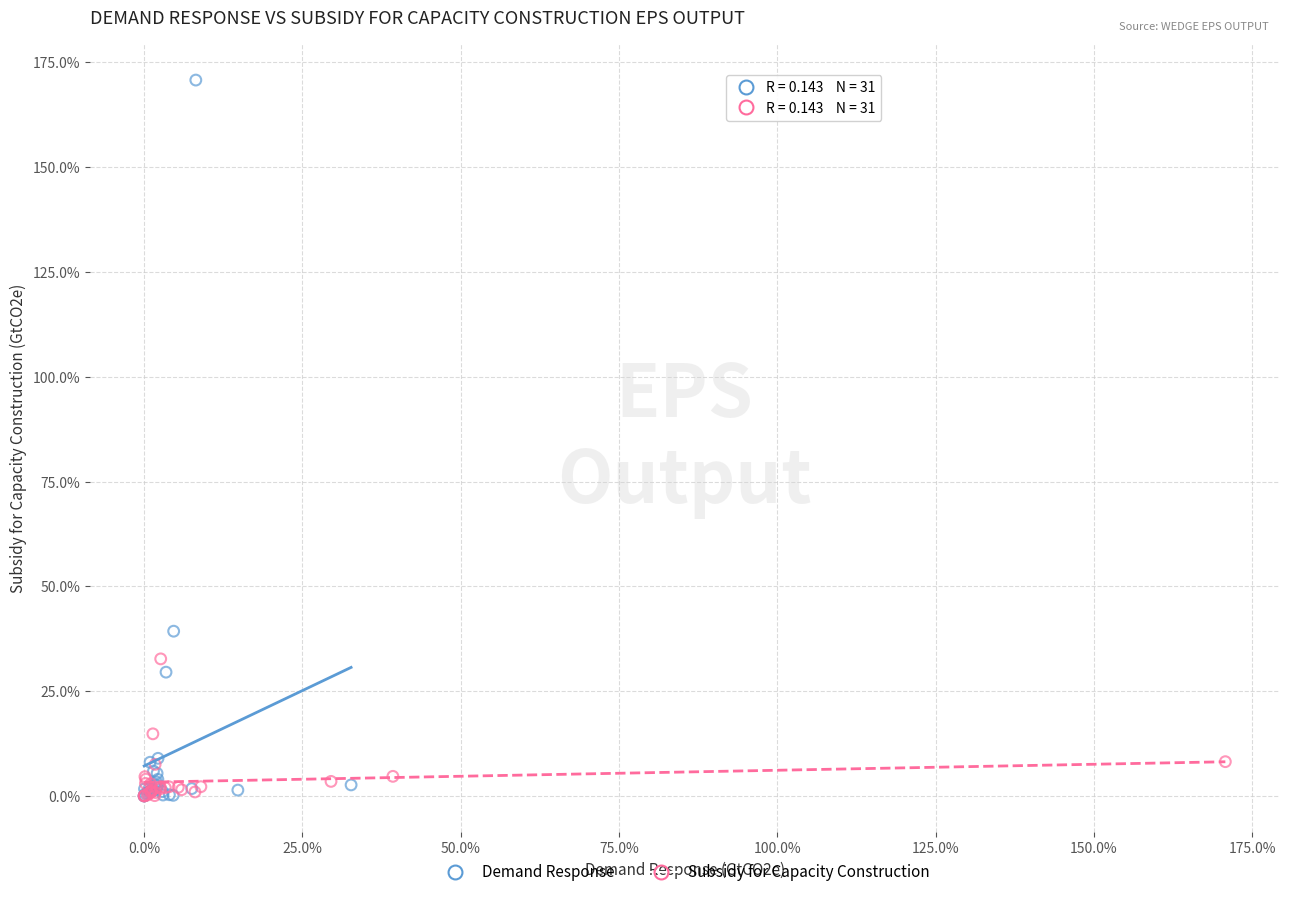

Which series has the largest Y range (max minus min)?

Demand Response